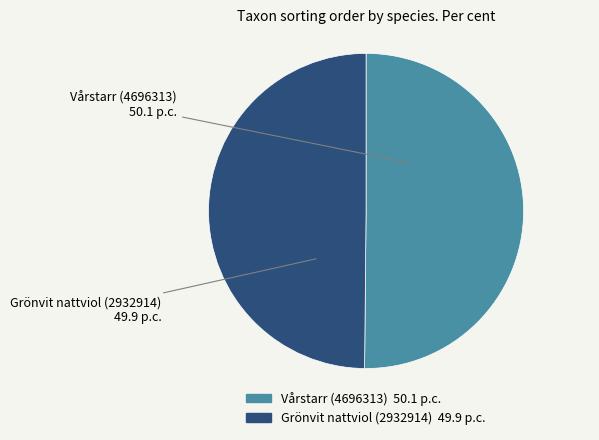

How many segments does this pie chart have?

2